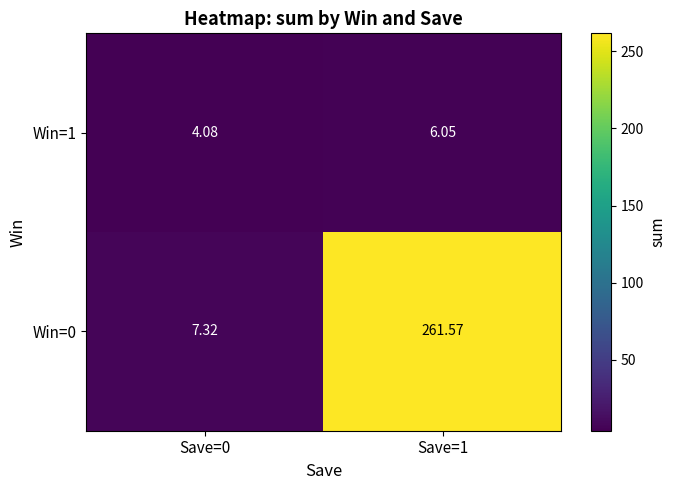

What is the smallest value displayed?

4.1